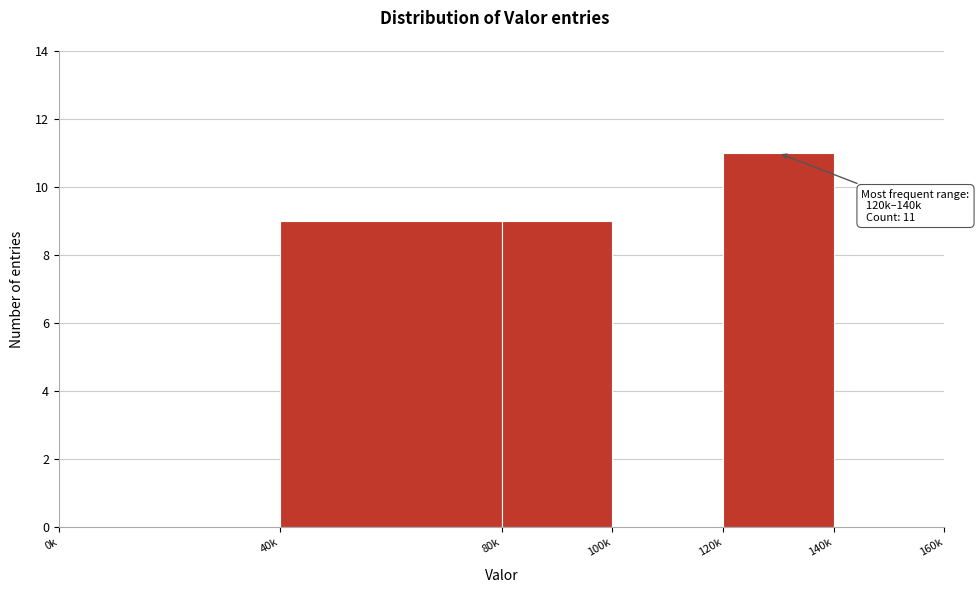

Reading left to right, what are all the values shown in this chart?

0k=0	40k=9	80k=9	100k=0	120k=11	140k=0